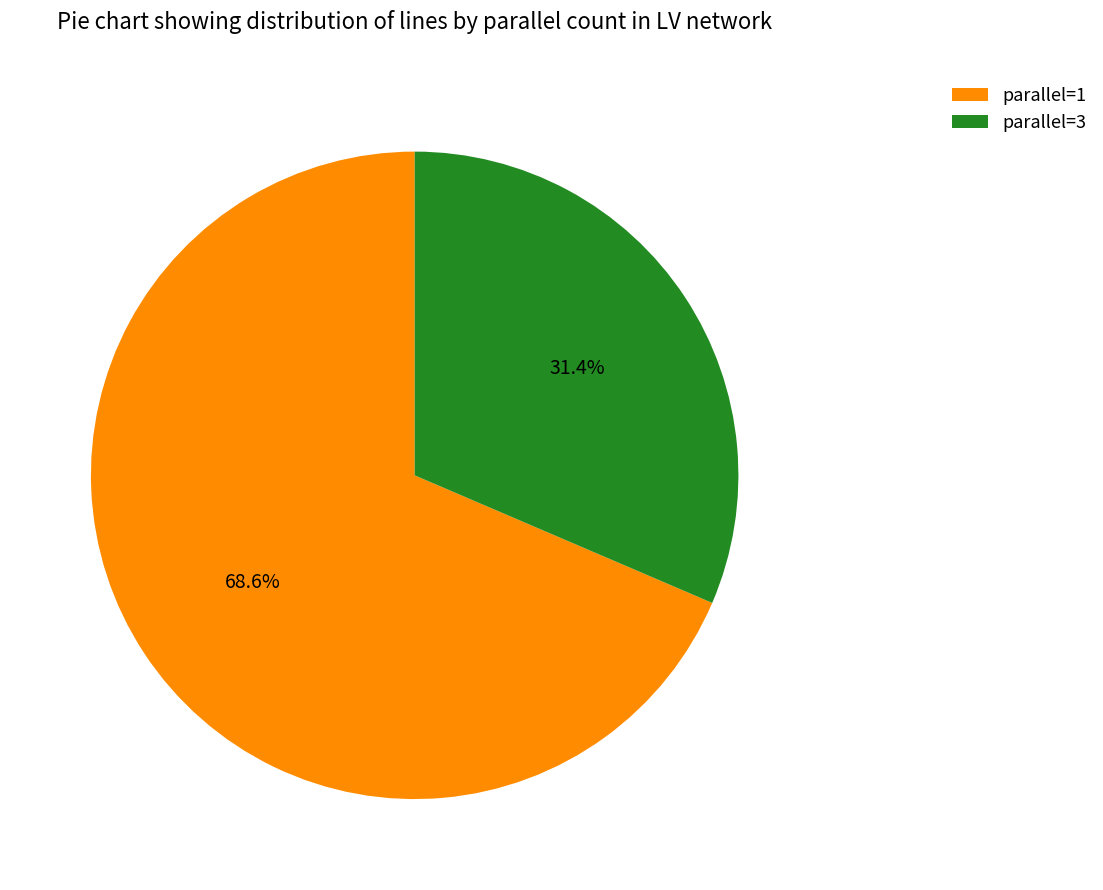

Count the number of slices in the pie.

2